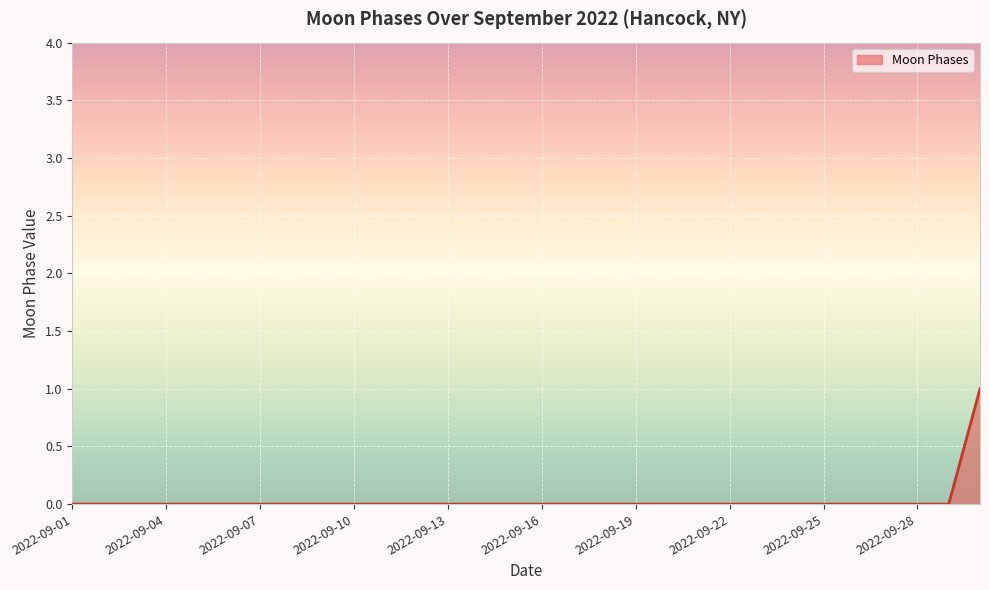

The chart shows a value of 0 at 2022-09-07. True or false?

True